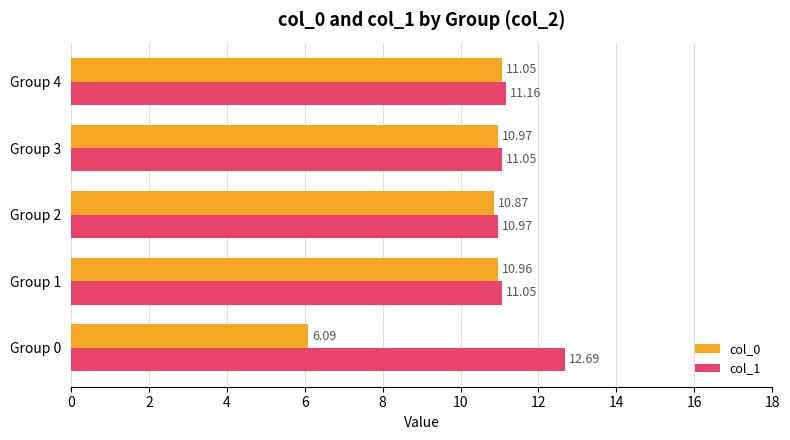

Which series changed the most between Group 0 and Group 2?

col_0